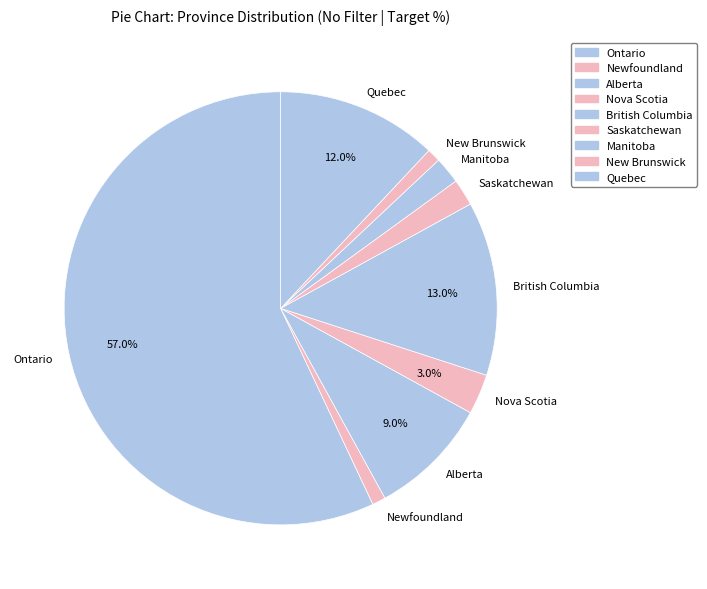

To the nearest percent, what percentage of the pie is New Brunswick?

1%